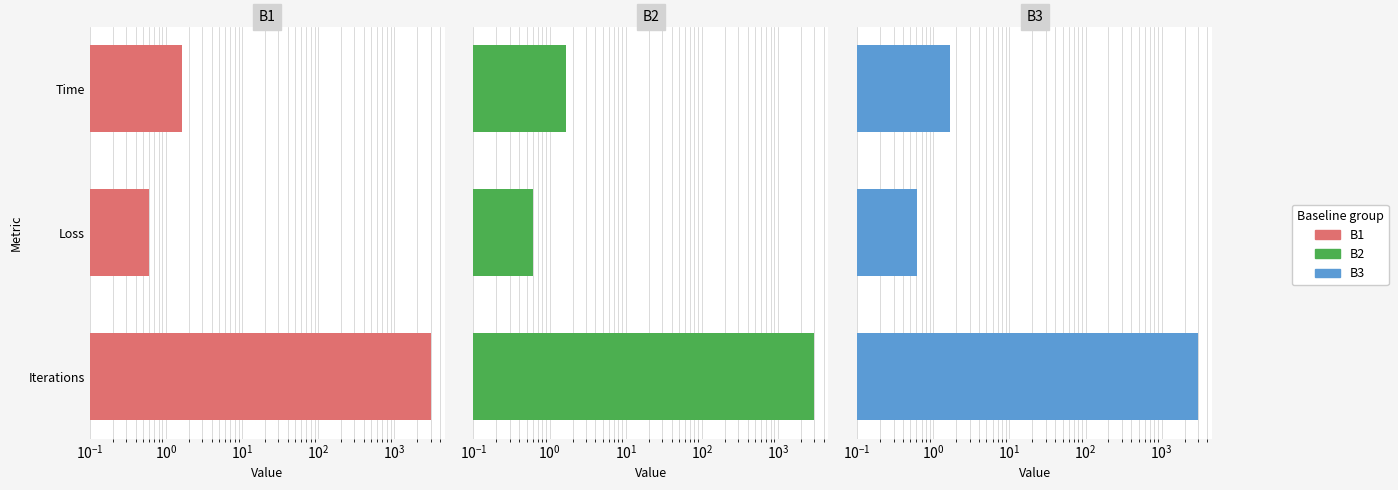

Reading left to right, list all the values displayed in this chart.

B1: 3000.0	0.6	1.6
B2: 3000.0	0.6	1.6
B3: 3000.0	0.6	1.6